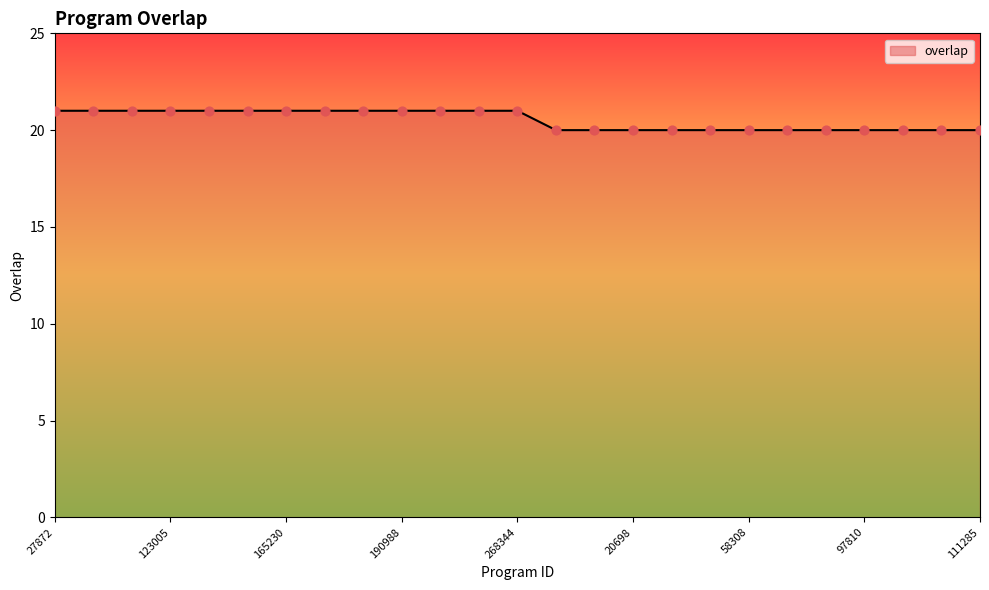

What is the maximum value shown in the chart?

21